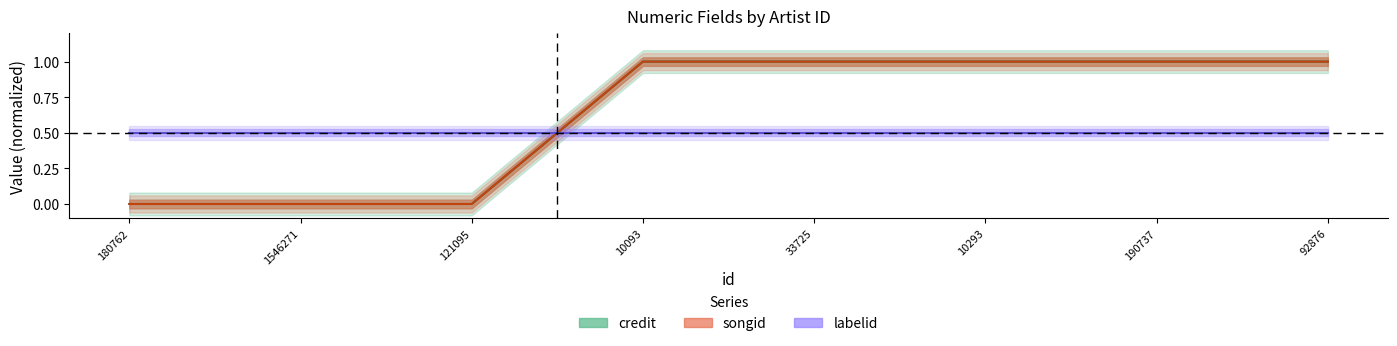

What is the difference between the second highest and minimum values in the credit series?

1